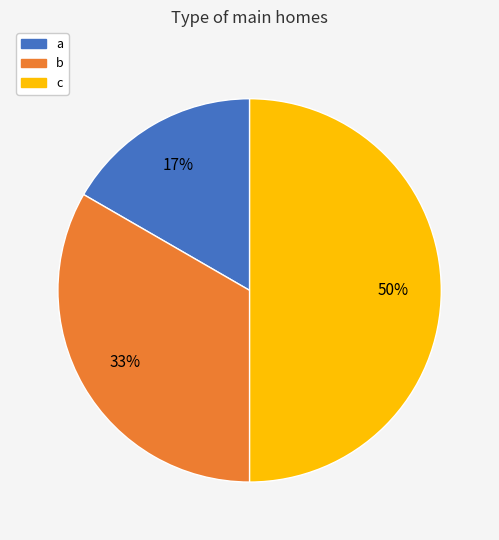

Count the number of slices in the pie.

3